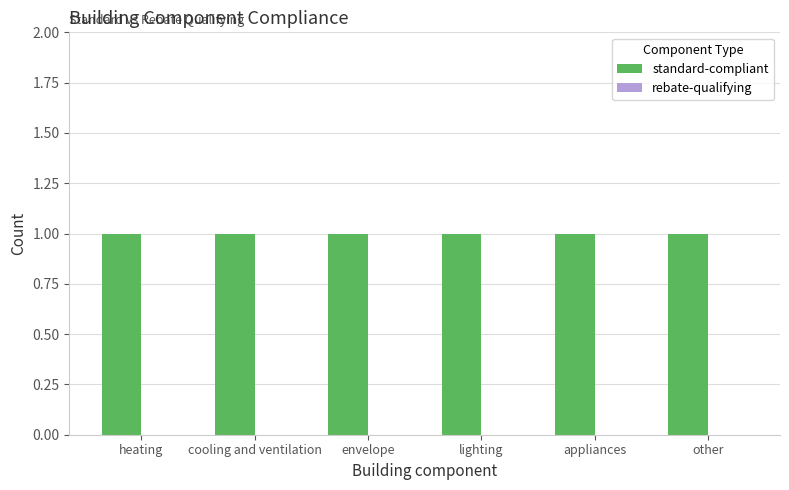

How many bars are there in each group?

2